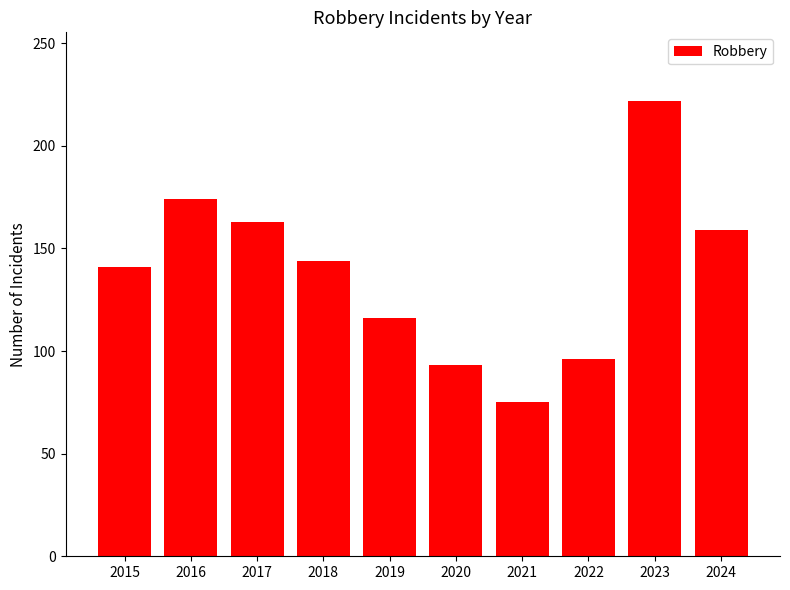

Is it true that the value at 2023 is 222?

True